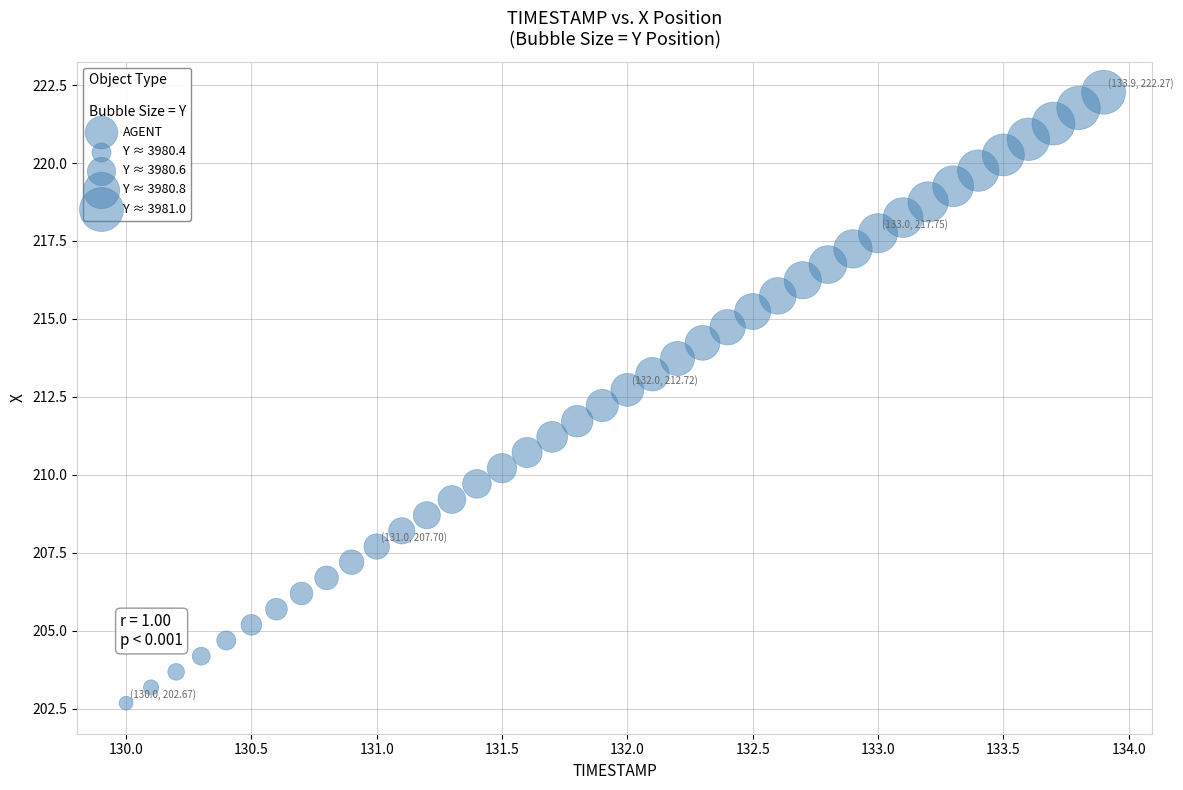

What is the range of Y values (max minus min)?

19.6